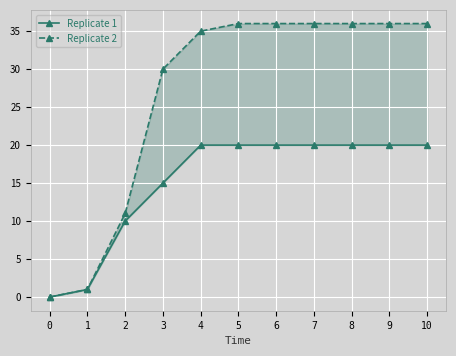

What are all the series names shown in the legend?

Replicate 1, Replicate 2